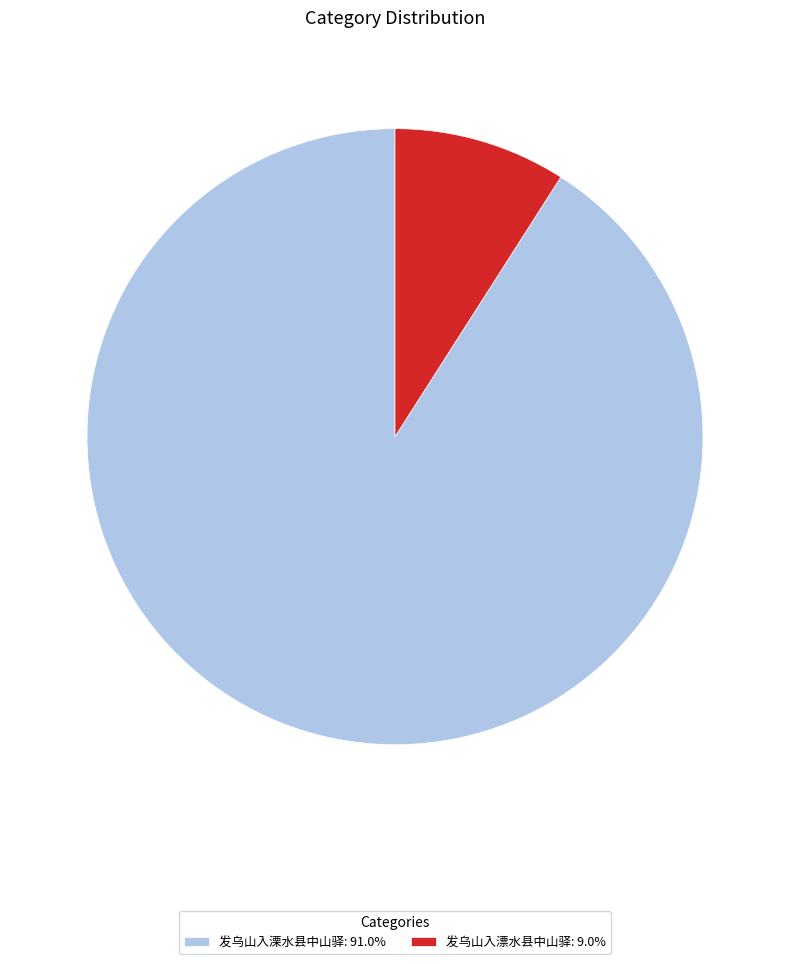

Is 发乌山入漂水县中山驿 the majority of the pie?

No